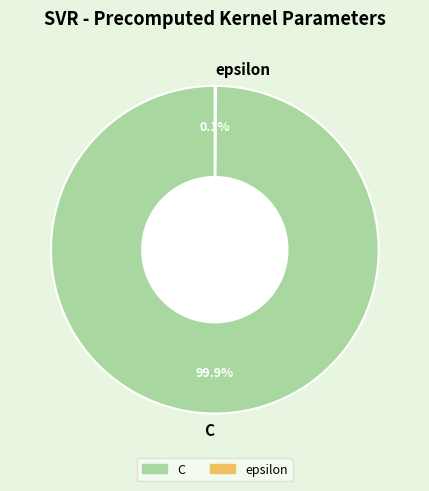

What is the largest slice in the pie chart?

C